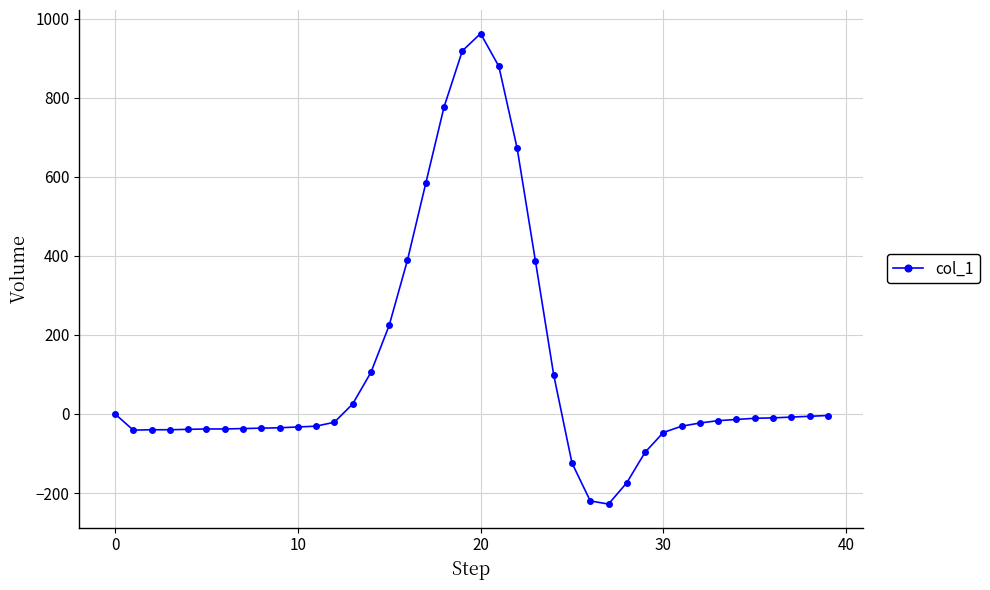

What is the average value?

114